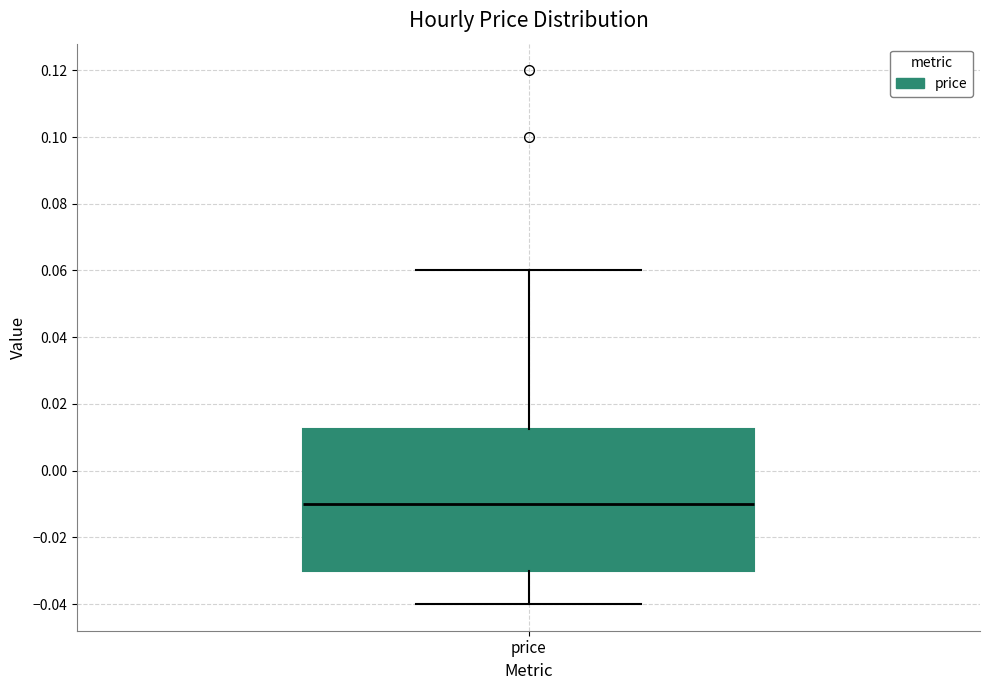

Transcribe this box plot: give where the median line is, the range the box spans, and where the two whiskers end, as read against the y-axis. The values are not printed on the chart, so give them approximately, as read against the axis.

median -0.010, box -0.030 to 0.012, whiskers -0.040 to 0.060